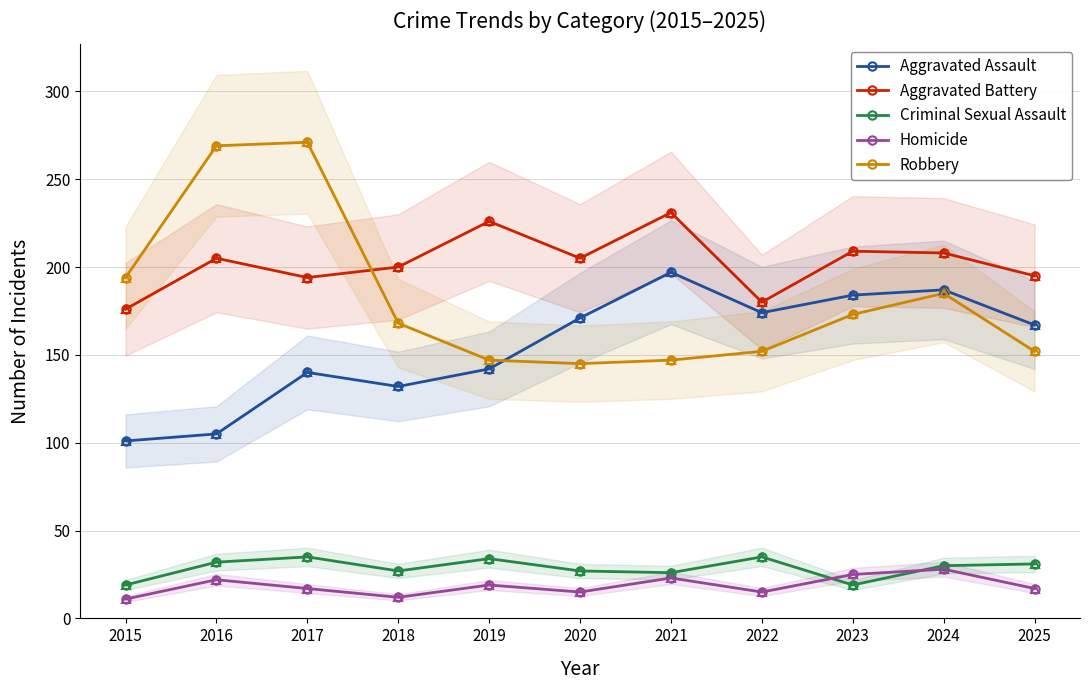

Reading right to left, extract all data points from this chart.

Aggravated Assault: 2025=167	2024=187	2023=184	2022=174	2021=197	2020=171	2019=142	2018=132	2017=140	2016=105	2015=101
Aggravated Battery: 2025=195	2024=208	2023=209	2022=180	2021=231	2020=205	2019=226	2018=200	2017=194	2016=205	2015=176
Criminal Sexual Assault: 2025=31	2024=30	2023=19	2022=35	2021=26	2020=27	2019=34	2018=27	2017=35	2016=32	2015=19
Homicide: 2025=17	2024=28	2023=25	2022=15	2021=23	2020=15	2019=19	2018=12	2017=17	2016=22	2015=11
Robbery: 2025=152	2024=185	2023=173	2022=152	2021=147	2020=145	2019=147	2018=168	2017=271	2016=269	2015=194